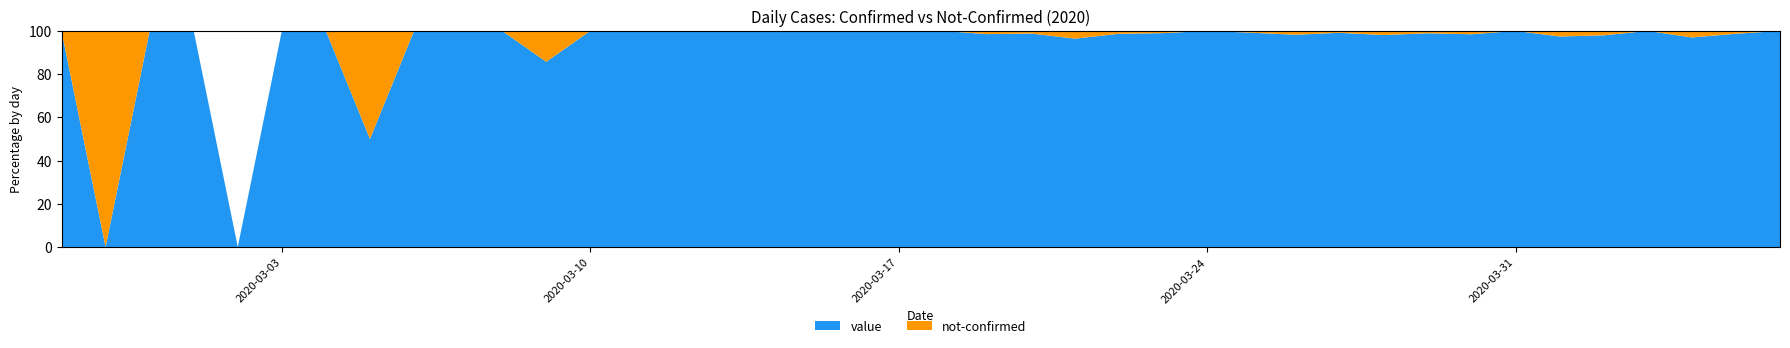

Reading left to right, extract all data points from this chart.

value: 2020-02-27=1	2020-02-28=0	2020-02-29=1	2020-03-01=2	2020-03-02=0	2020-03-03=2	2020-03-04=3	2020-03-05=1	2020-03-06=4	2020-03-07=3	2020-03-08=5	2020-03-09=6	2020-03-10=10	2020-03-11=9	2020-03-12=23	2020-03-13=13	2020-03-14=21	2020-03-15=28	2020-03-16=33	2020-03-17=35	2020-03-18=56	2020-03-19=66	2020-03-20=82	2020-03-21=81	2020-03-22=74	2020-03-23=97	2020-03-24=111	2020-03-25=120	2020-03-26=111	2020-03-27=114	2020-03-28=102	2020-03-29=91	2020-03-30=127	2020-03-31=111	2020-04-01=75	2020-04-02=96	2020-04-03=77	2020-04-04=64	2020-04-05=75	2020-04-06=61
not-confirmed: 2020-02-27=0	2020-02-28=1	2020-02-29=0	2020-03-01=0	2020-03-02=0	2020-03-03=0	2020-03-04=0	2020-03-05=1	2020-03-06=0	2020-03-07=0	2020-03-08=0	2020-03-09=1	2020-03-10=0	2020-03-11=0	2020-03-12=0	2020-03-13=0	2020-03-14=0	2020-03-15=0	2020-03-16=0	2020-03-17=0	2020-03-18=0	2020-03-19=1	2020-03-20=1	2020-03-21=3	2020-03-22=1	2020-03-23=1	2020-03-24=0	2020-03-25=1	2020-03-26=2	2020-03-27=1	2020-03-28=2	2020-03-29=1	2020-03-30=2	2020-03-31=0	2020-04-01=2	2020-04-02=2	2020-04-03=0	2020-04-04=2	2020-04-05=1	2020-04-06=0